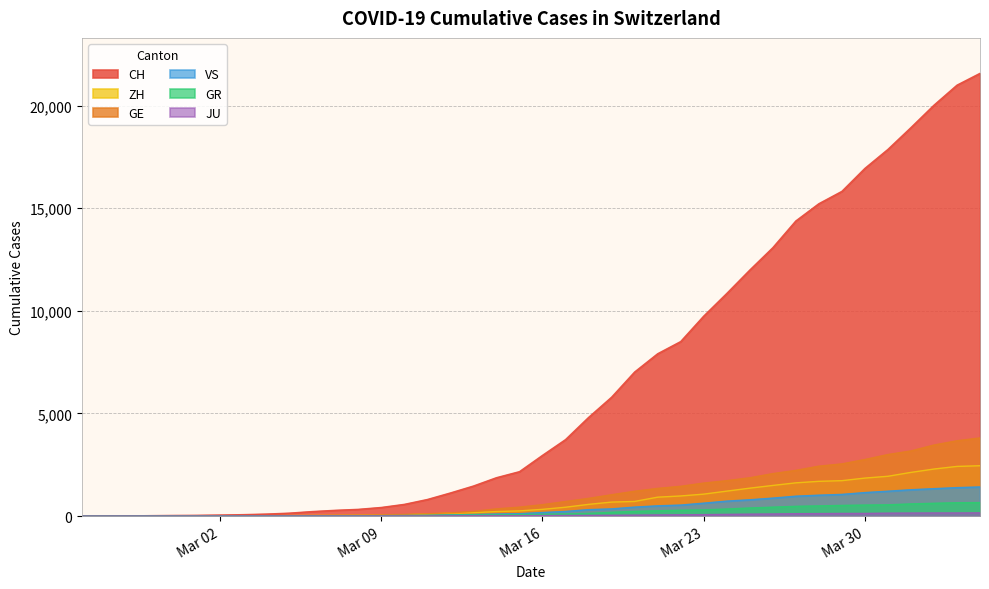

Which series has the widest spread of values?

CH